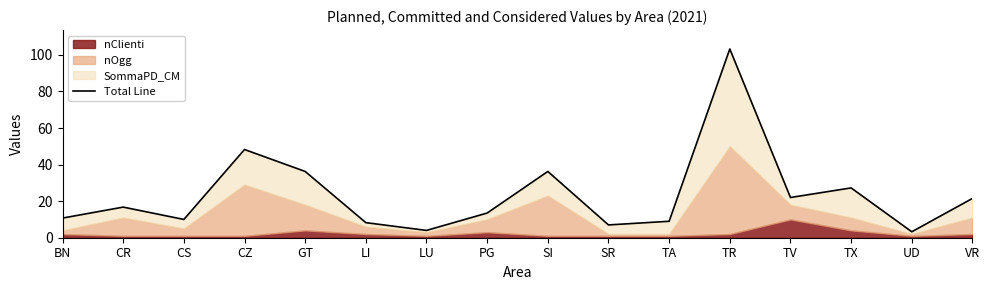

What is the sum of the values at TV and PG?

35.5